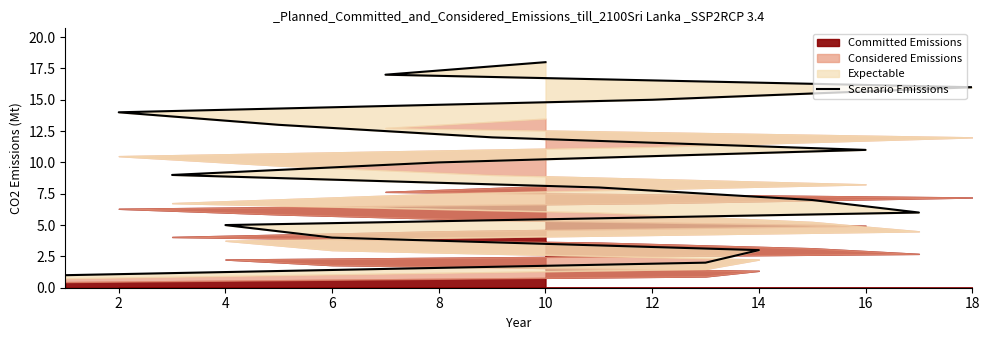

What is the difference between the maximum and minimum values?

17